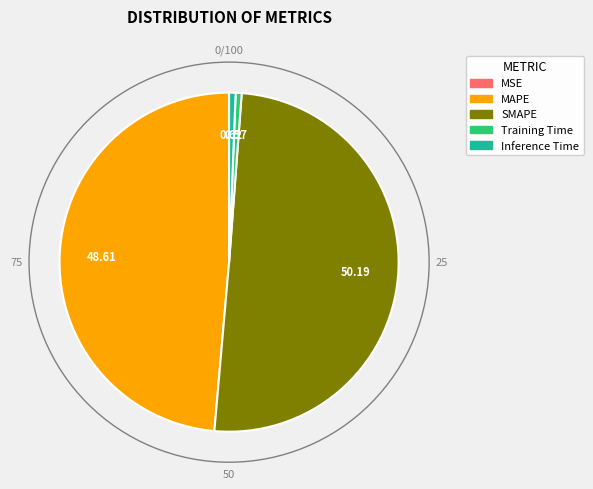

What is the largest slice in the pie chart?

SMAPE